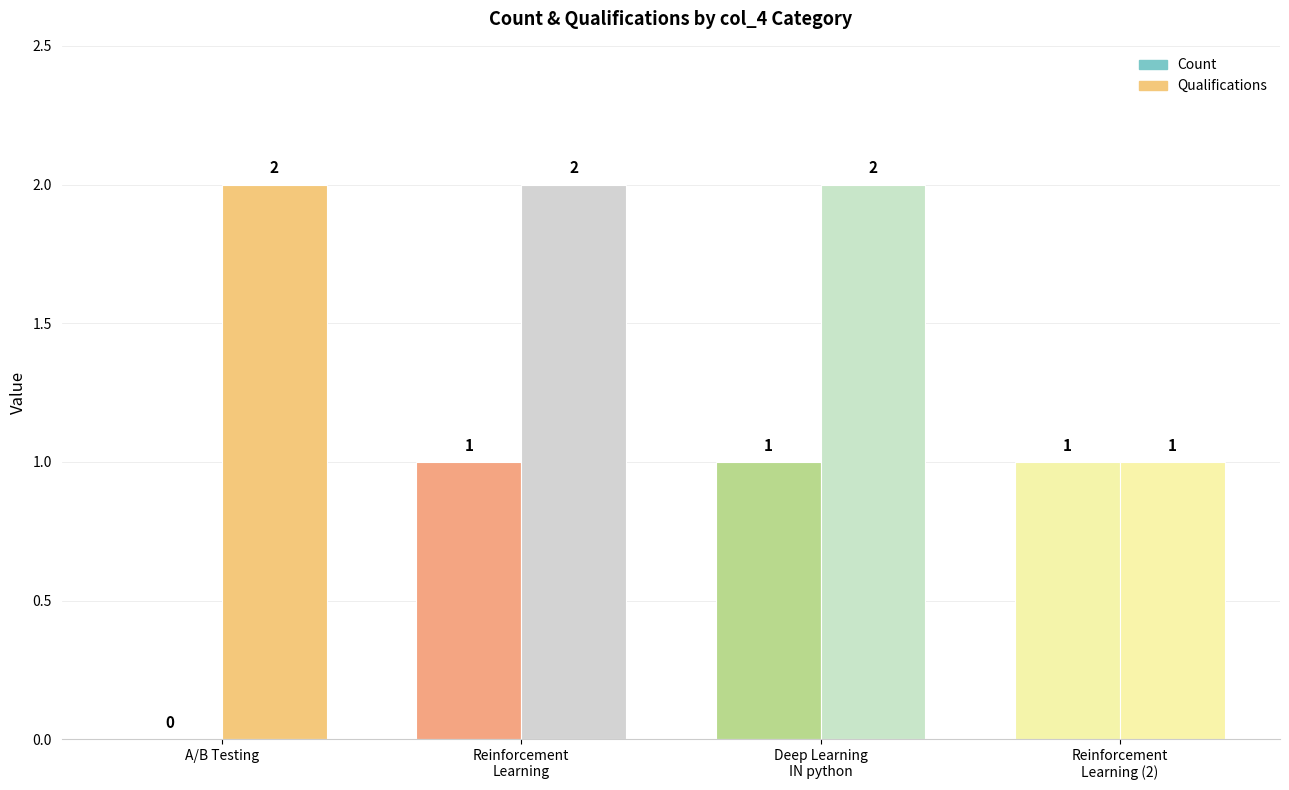

True or false: Count has a value of 0 at A/B Testing.

True